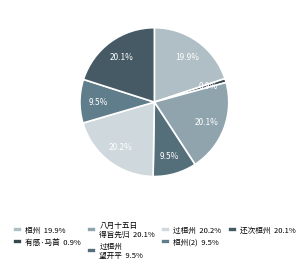

How many slices are in this pie chart?

7